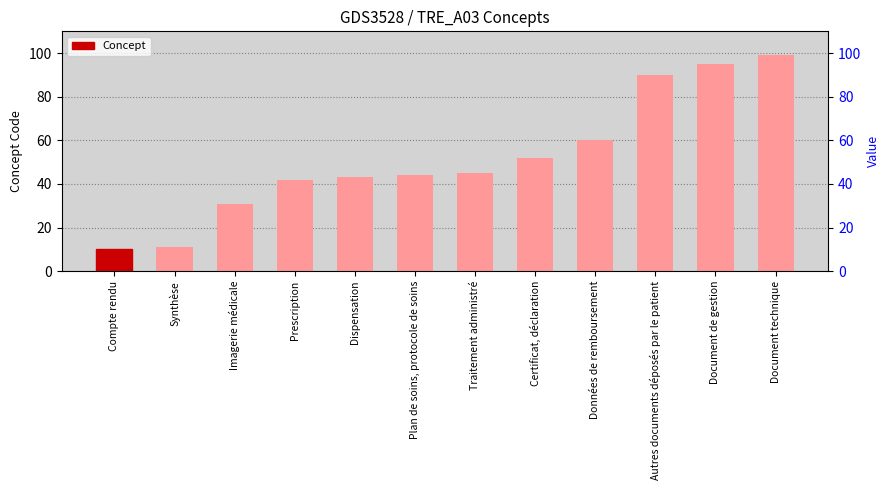

What is the difference between the values at Prescription and Plan de soins, protocole de soins?

2